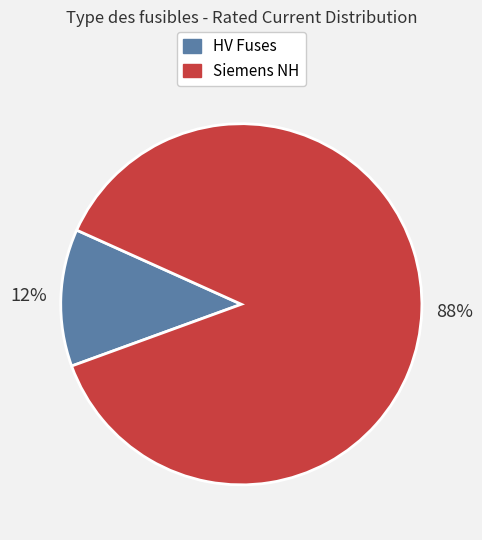

To the nearest percent, what is the average slice percentage?

50%